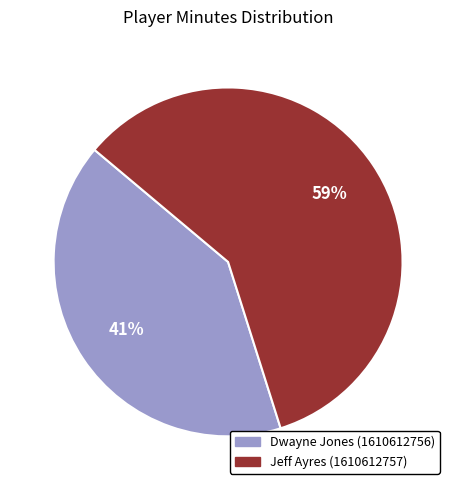

Is the sum of Dwayne Jones (1610612756) and Jeff Ayres (1610612757) greater than half?

Yes